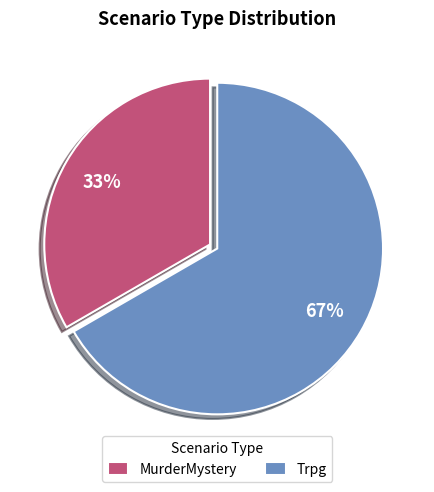

What percentage is the Trpg slice, to the nearest percent?

67%